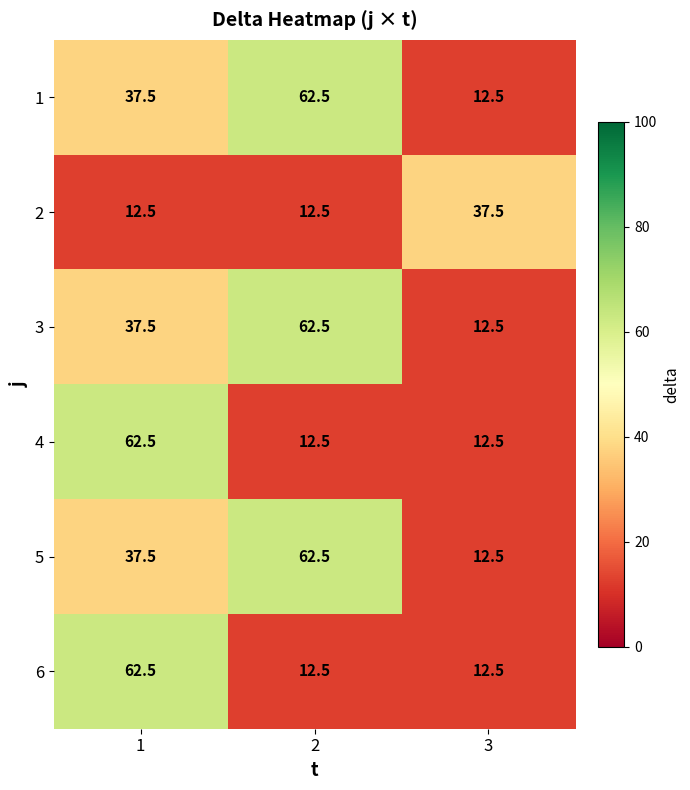

What is the smallest value displayed?

12.5